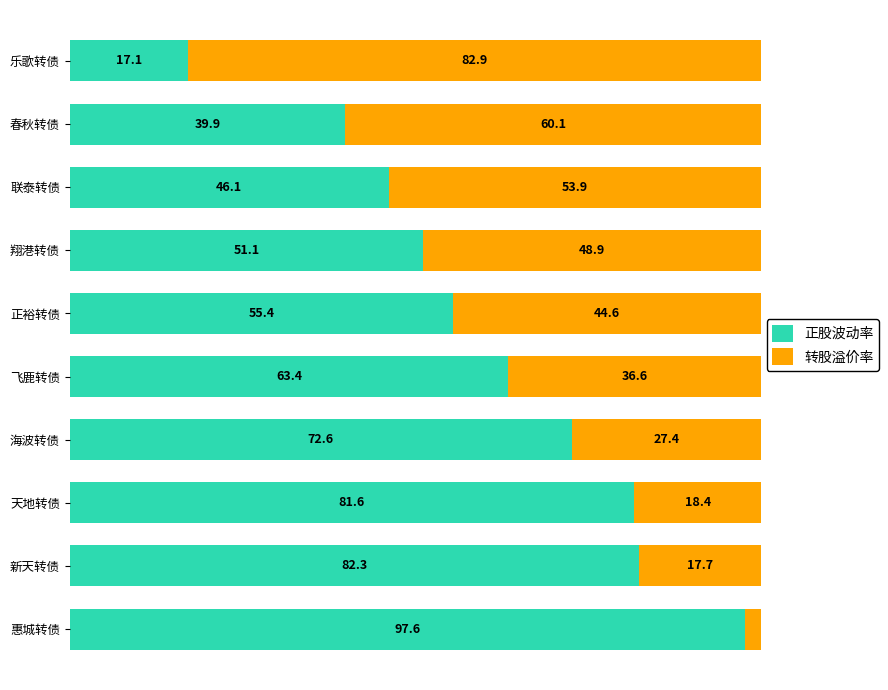

Where is 正股波动率 nearest to the value 57?

正裕转债